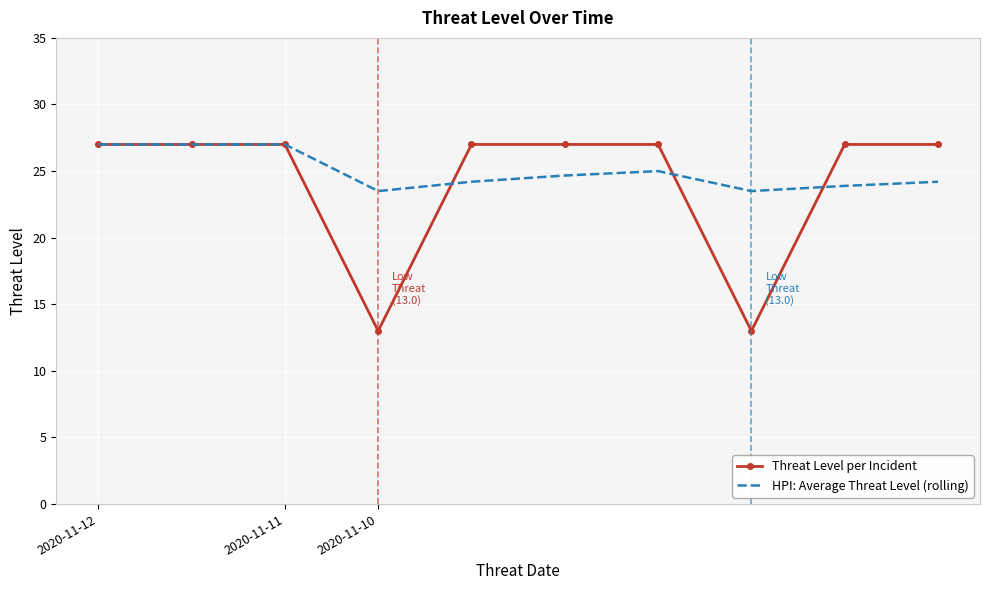

What is the lowest value of the HPI: Average Threat Level (rolling) series?

23.5